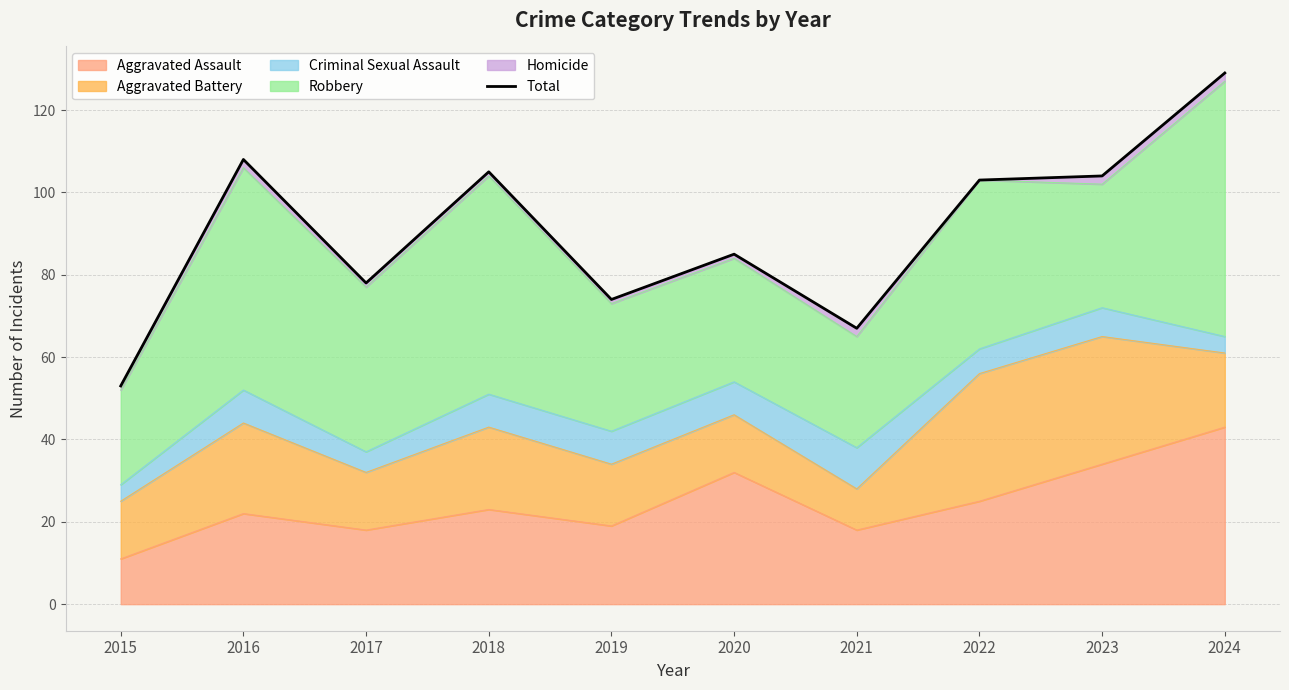

What is the value of the 3rd point from the left?

78